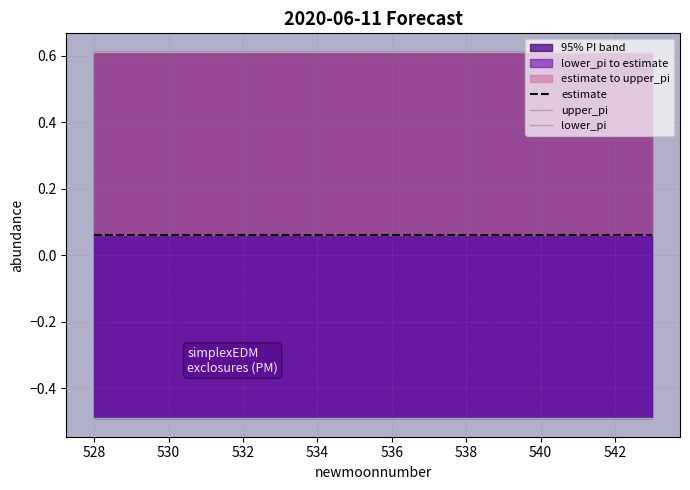

The value of upper_pi at 540 is 0.6. True or false?

True